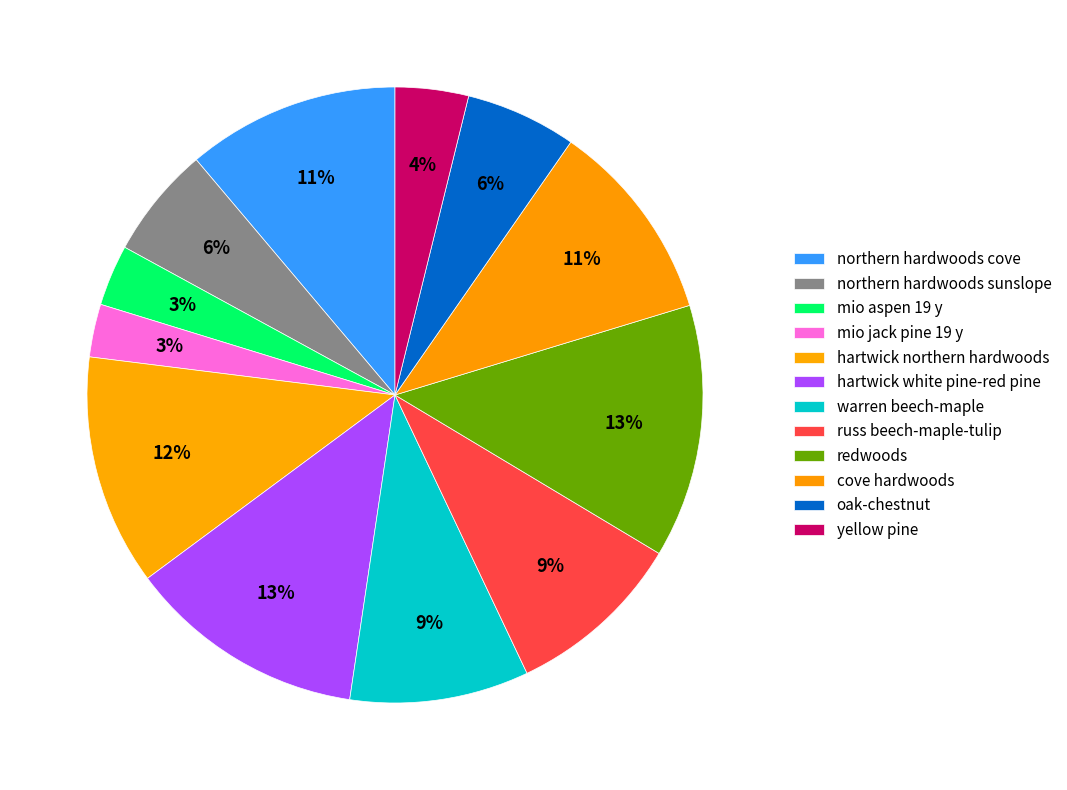

Count the number of slices in the pie.

12